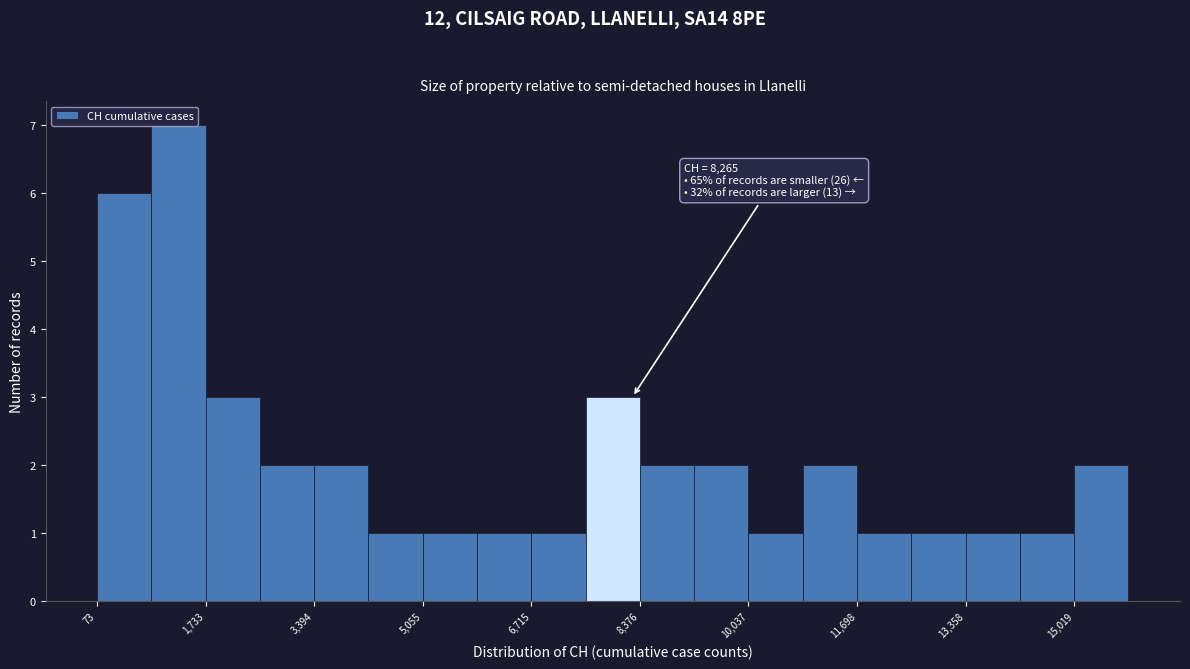

Over which range of the x-axis is the bar tallest?

1000 to 1800